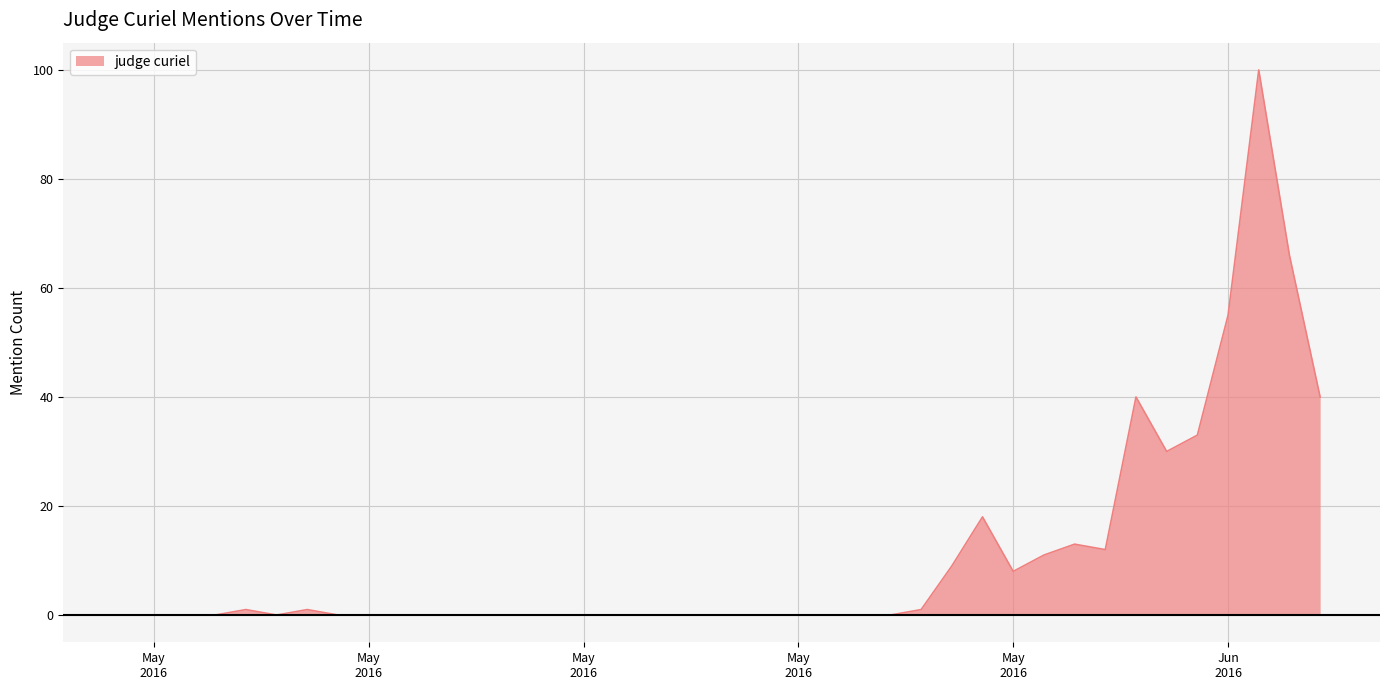

Does the chart display data point markers on the line(s)?

No